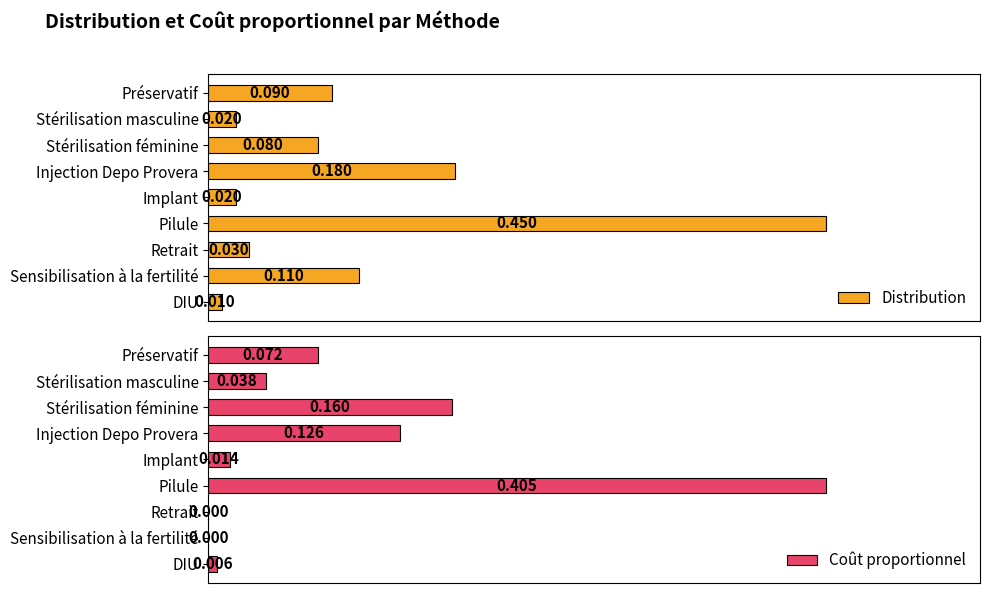

What are all the series names shown in the legend?

Distribution, Coût proportionnel